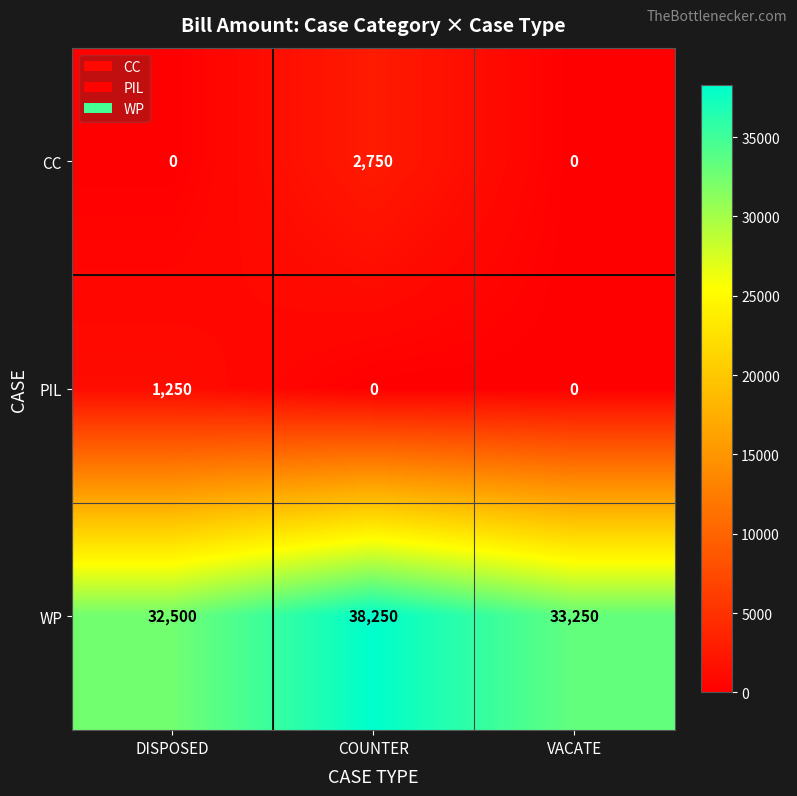

Between DISPOSED and VACATE, which series saw the biggest shift?

PIL